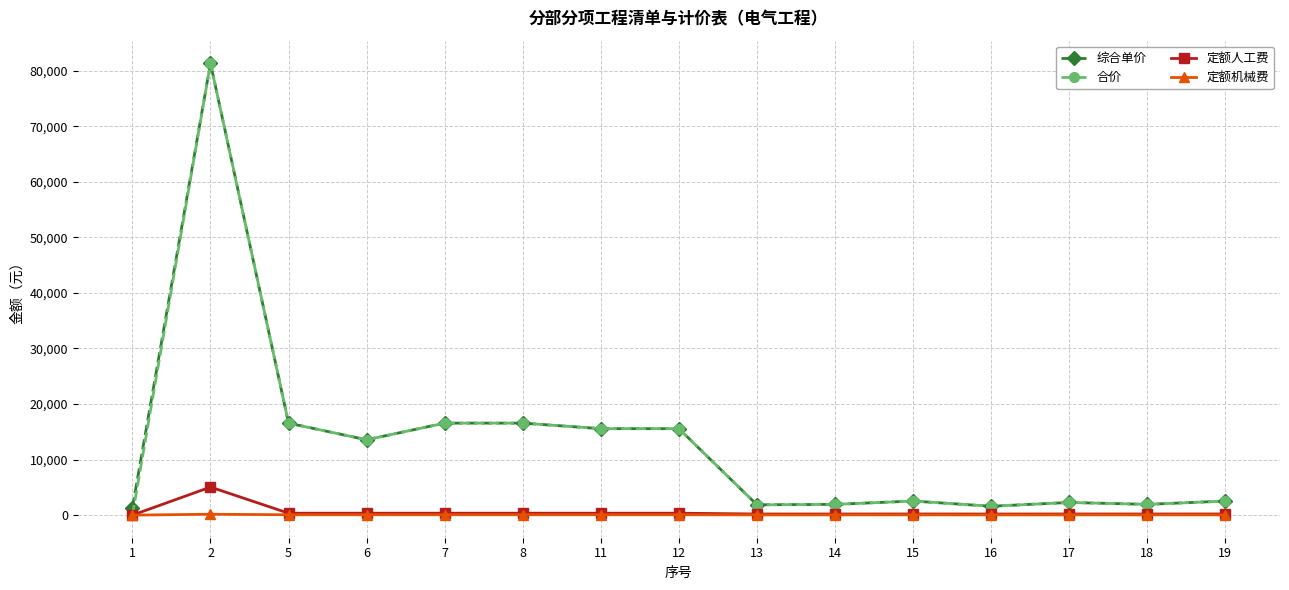

True or false: 合价 has a value of 1939.0 at 18.

True